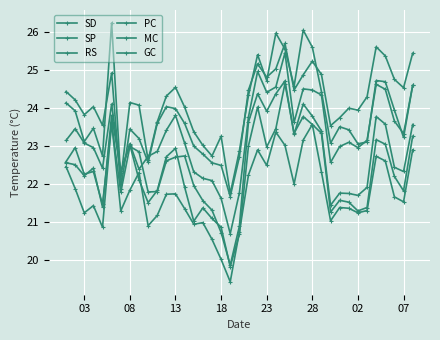

Is this an area chart (filled region under the line)?

No